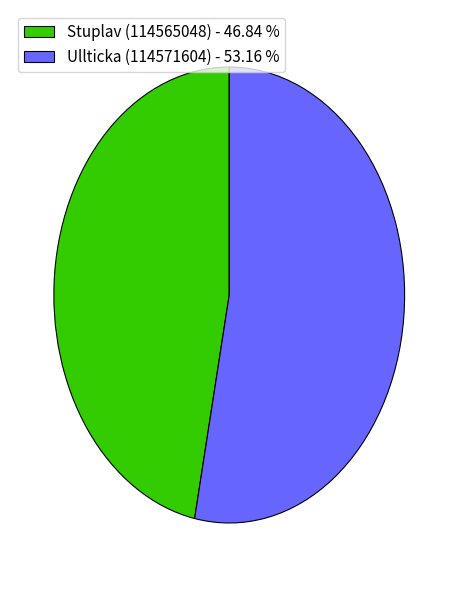

True or false: Stuplav (114565048) accounts for 36% of the total.

False